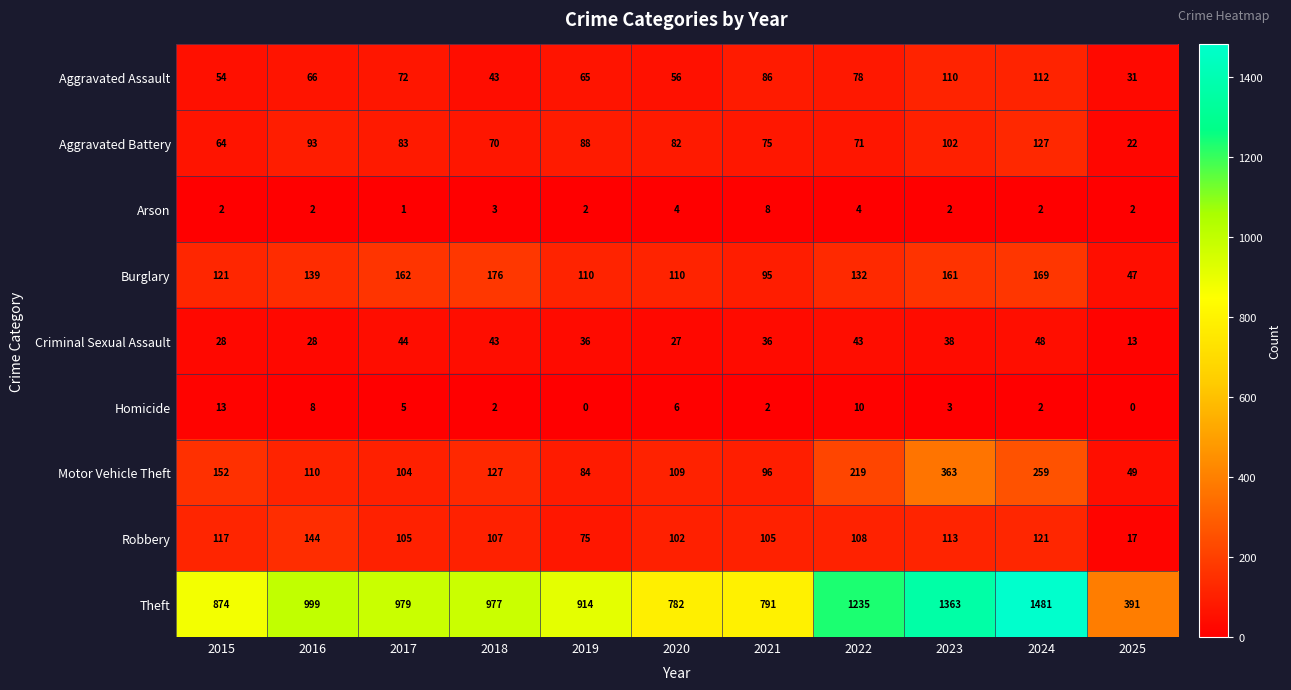

What is the difference between the maximum and minimum values in the Homicide series?

13